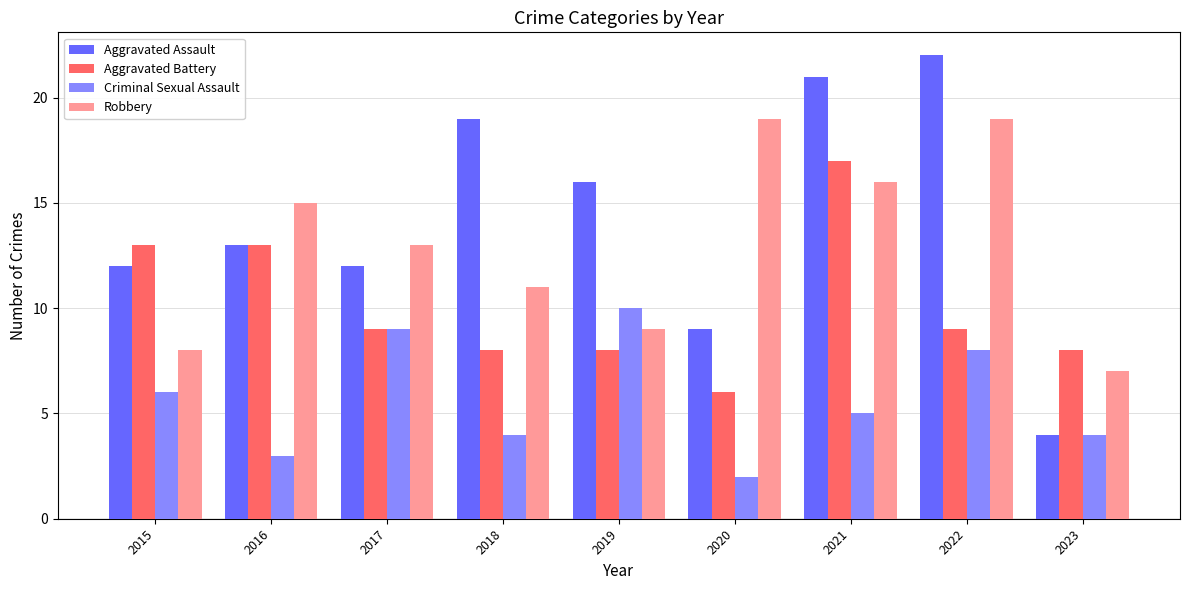

Which category has the lowest value in the Criminal Sexual Assault series?

2020